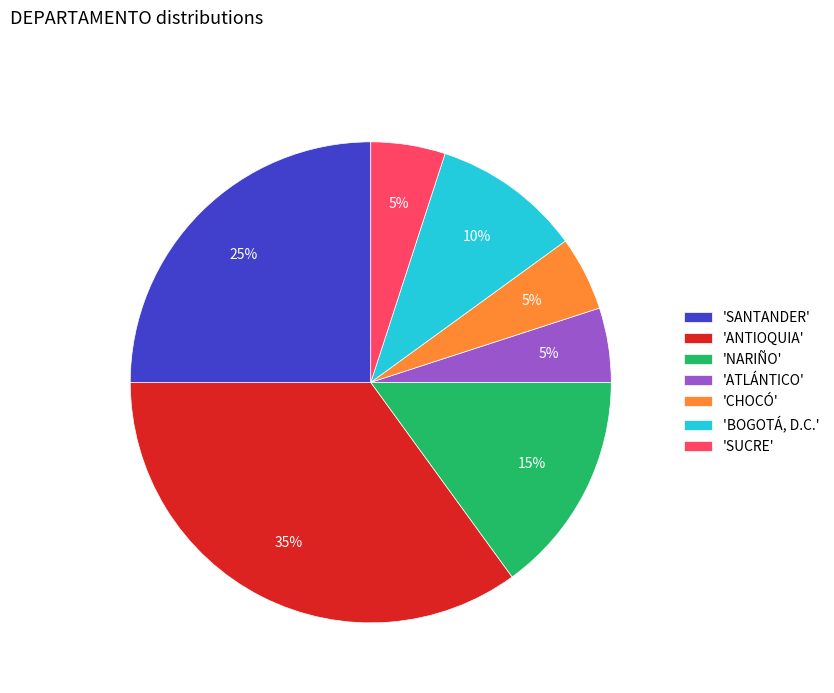

To the nearest percent, what is the average slice percentage?

14%